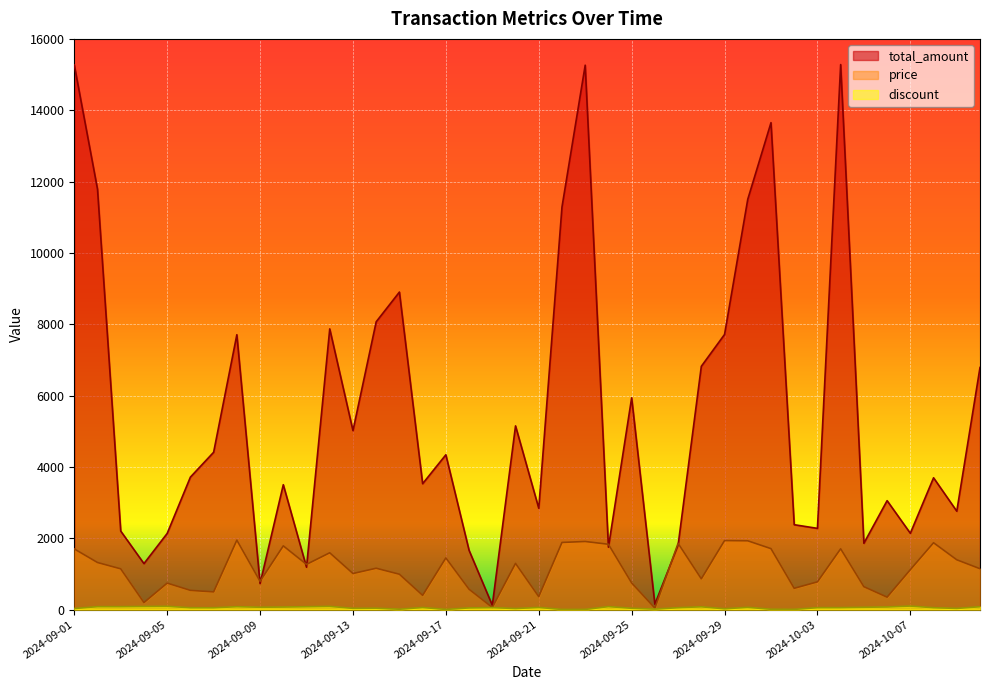

What is the maximum value for discount?

97.6